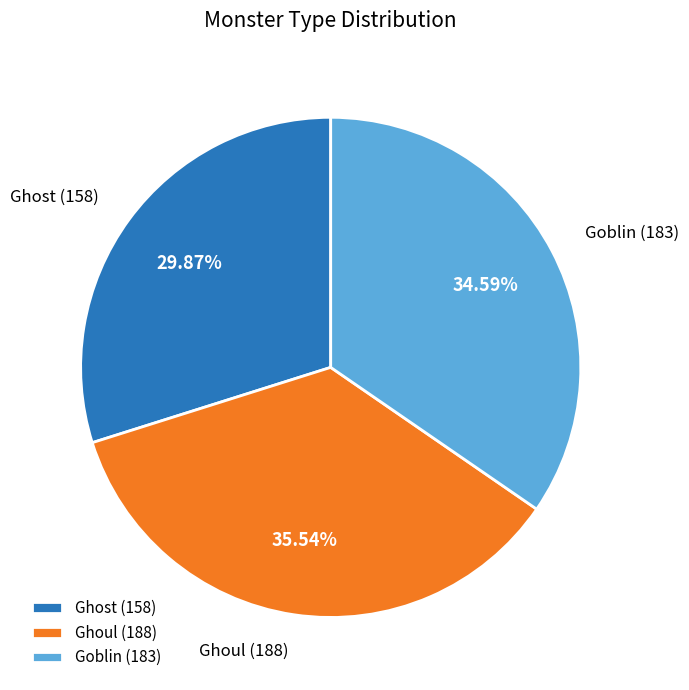

The Goblin slice represents 23% of the pie. True or false?

False